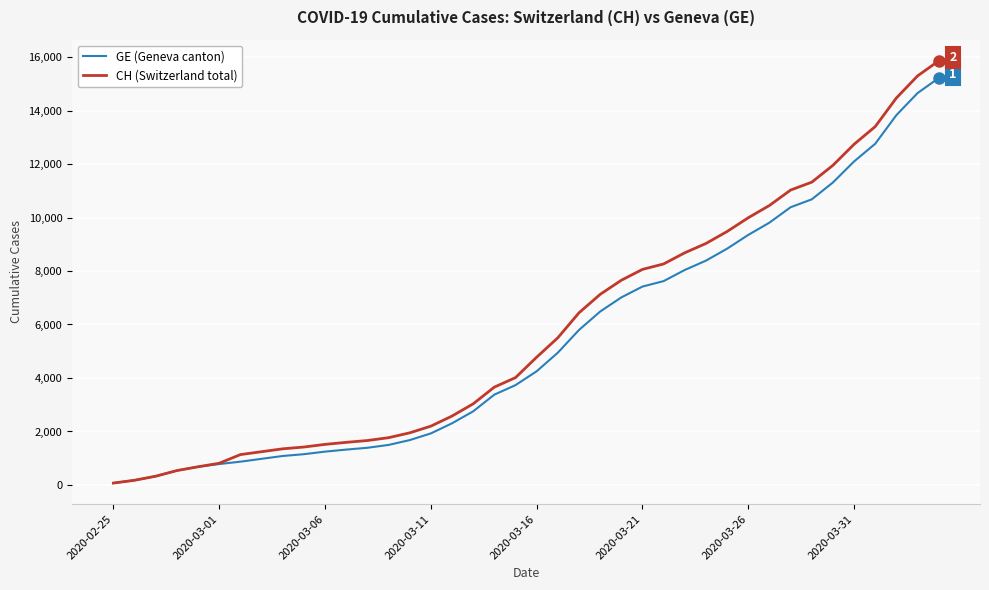

What is the maximum value shown in the chart?

15857